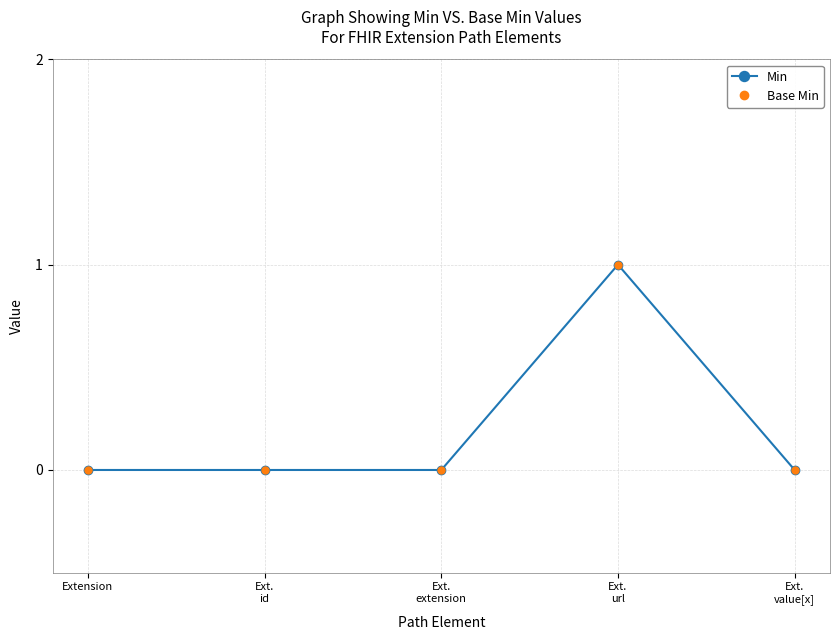

Reading left to right, extract all data points from this chart.

Min: Extension=0	Ext.
id=0	Ext.
extension=0	Ext.
url=1	Ext.
value[x]=0
Base Min: Extension=0	Ext.
id=0	Ext.
extension=0	Ext.
url=1	Ext.
value[x]=0